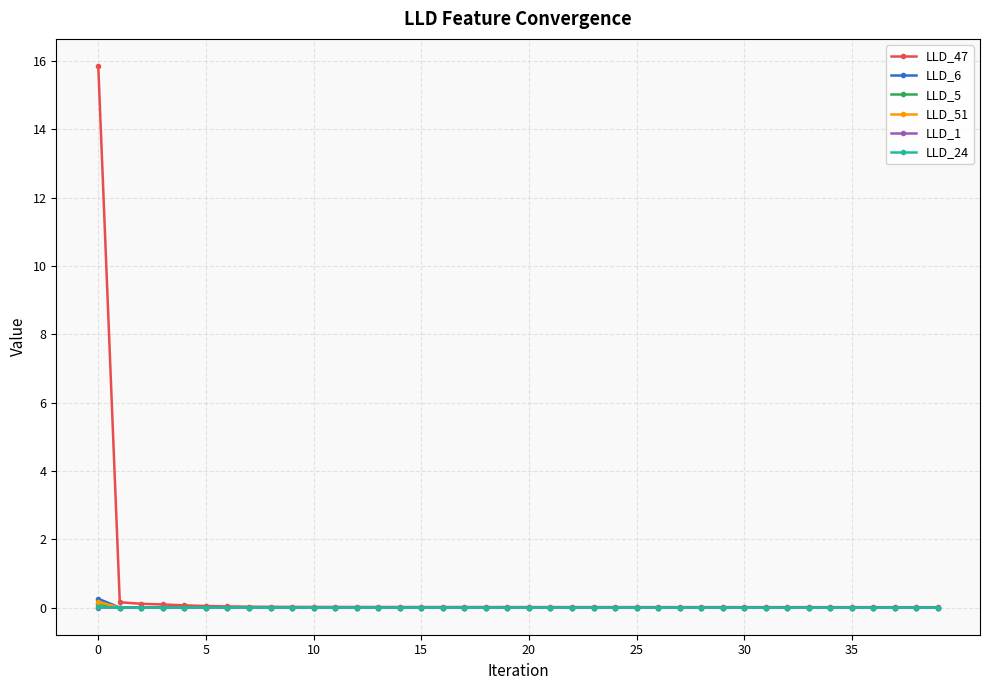

Which series has the widest spread of values?

LLD_47